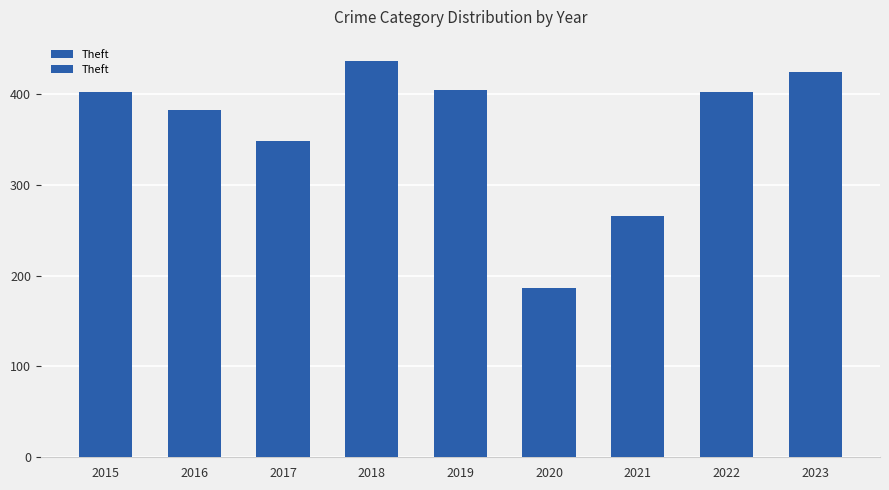

The value at 2017 is 609. True or false?

False